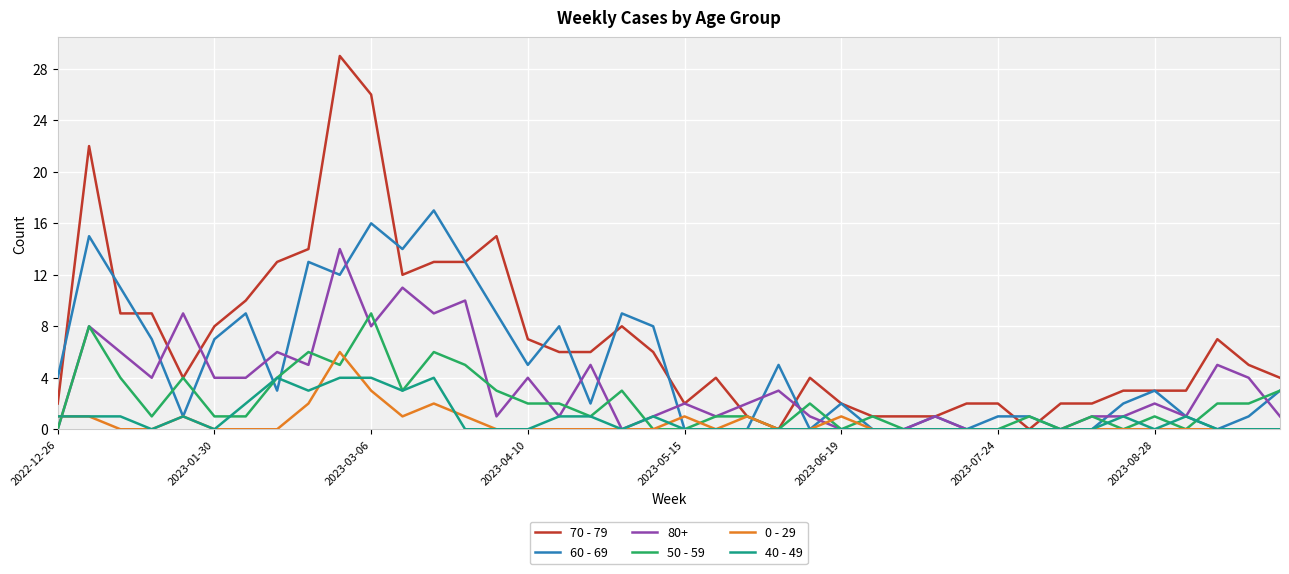

Does the chart have visible grid lines?

Yes